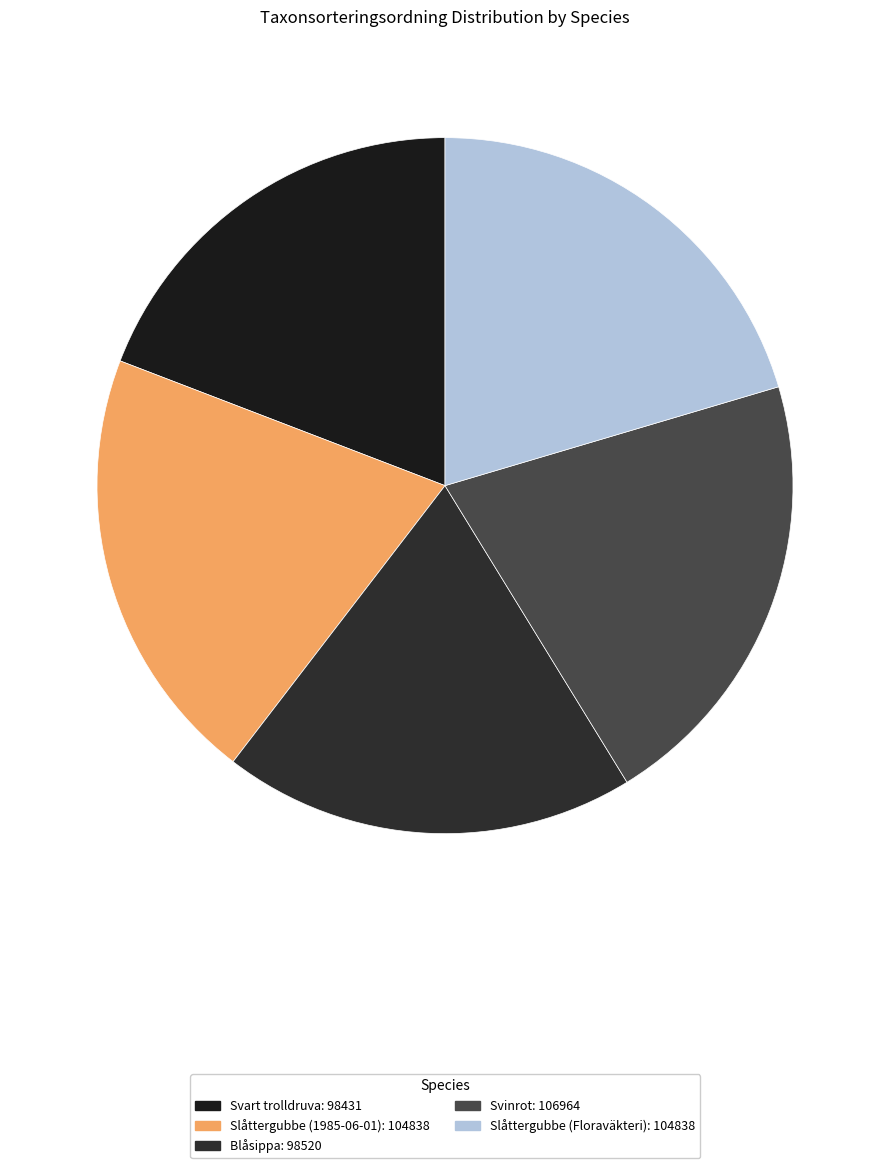

To the nearest percent, what is the average slice percentage?

20%